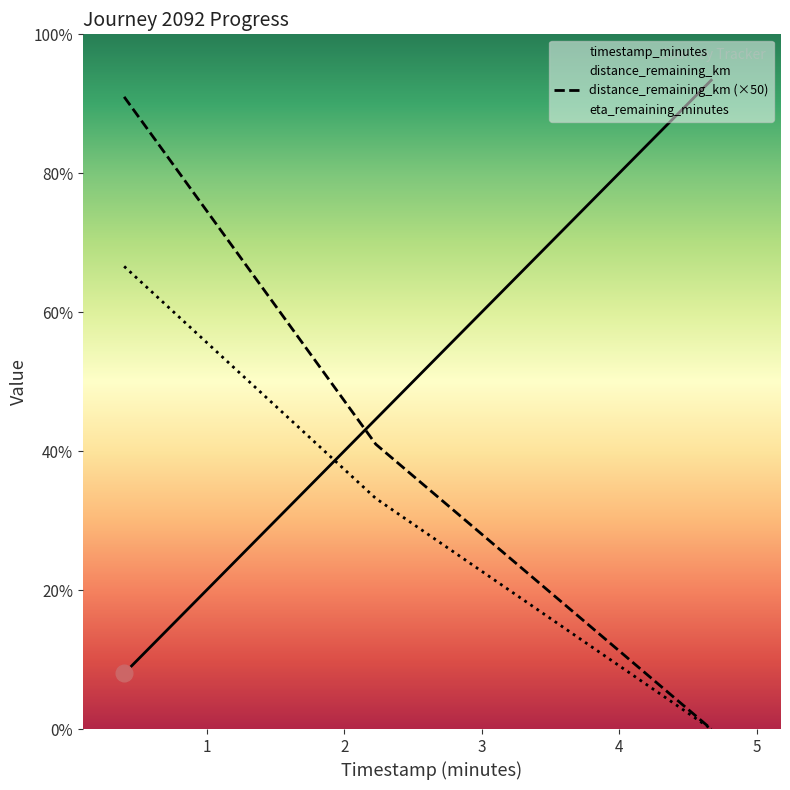

Rank the series by their average value, from highest to lowest.

timestamp_minutes, distance_remaining_km (×50), eta_remaining_minutes